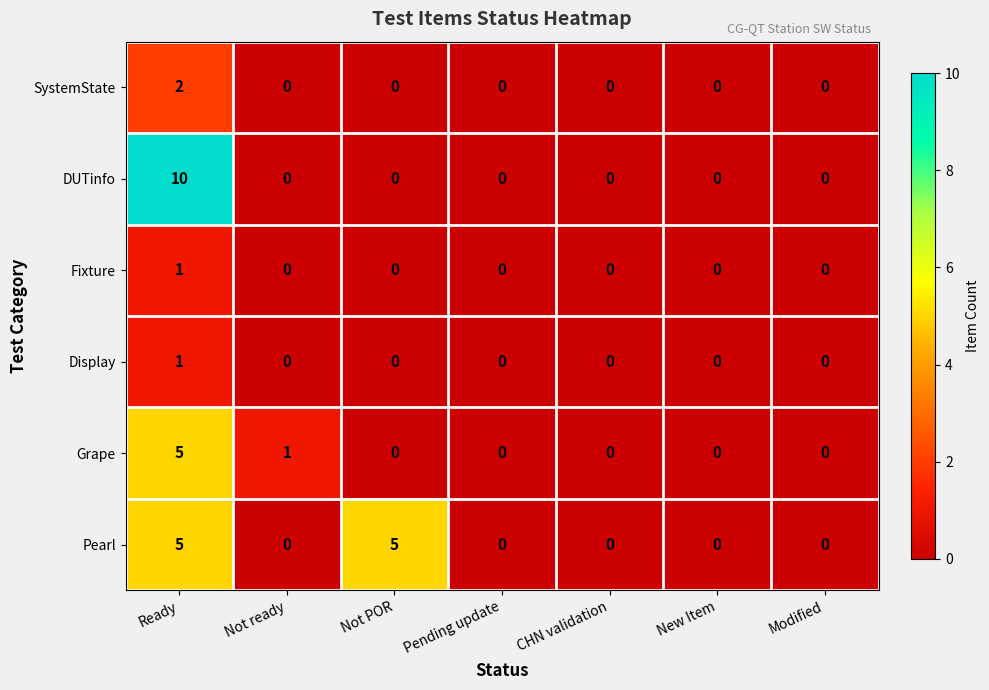

At which category is the sum across all series the highest?

Ready